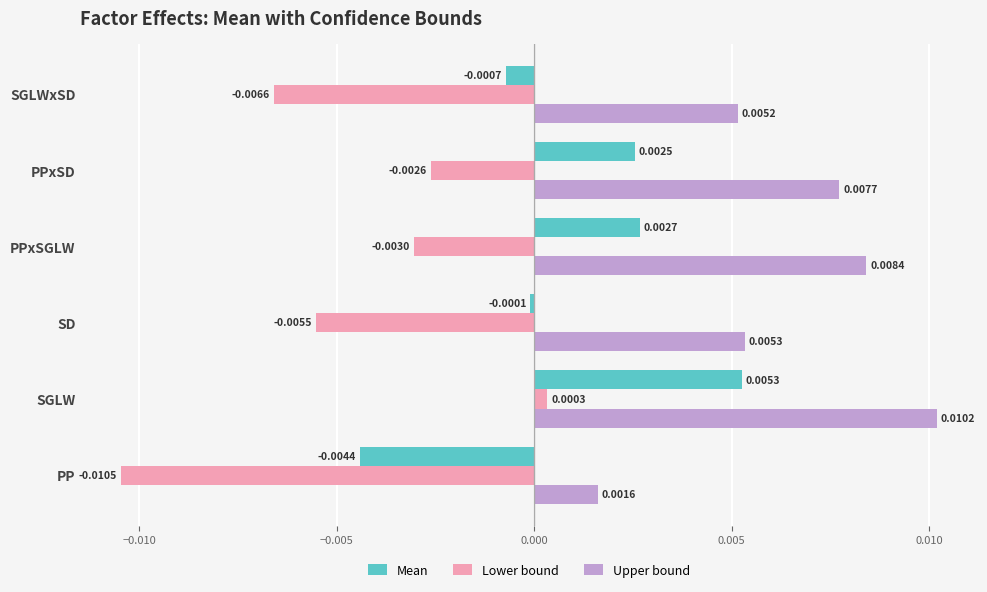

Rank the series by their average value, from lowest to highest.

Lower bound, Mean, Upper bound